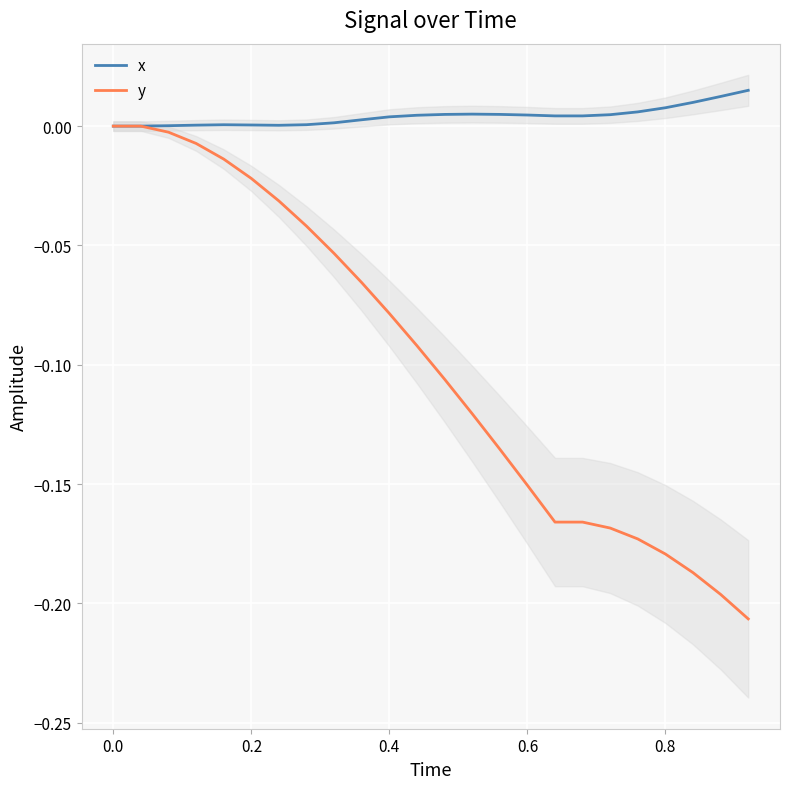

List the series in order of their overall mean, highest first.

x, y